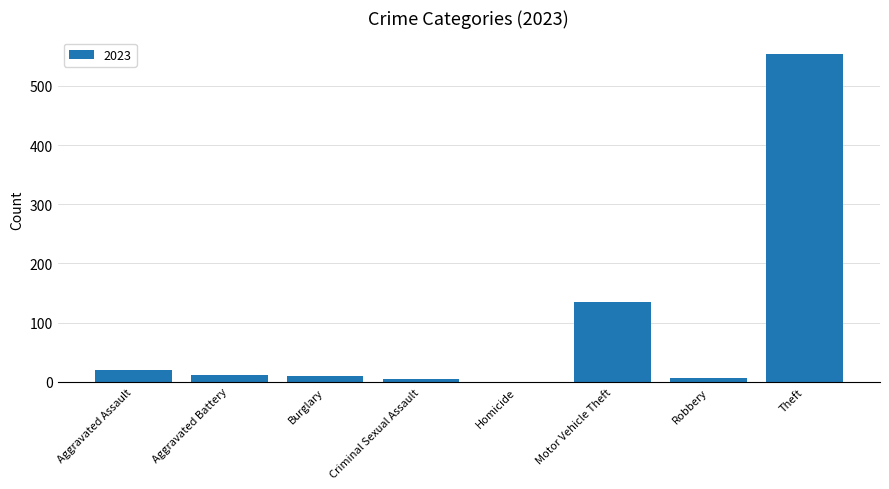

Which has a higher value, Robbery or Motor Vehicle Theft?

Motor Vehicle Theft